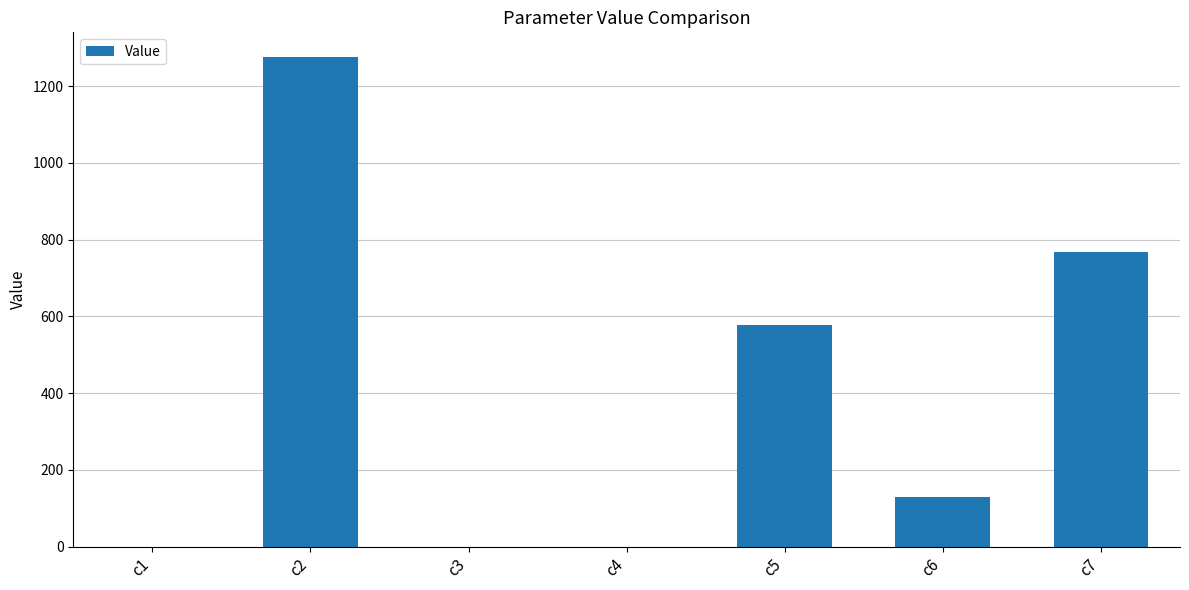

At which label does the data first exceed 130?

c2